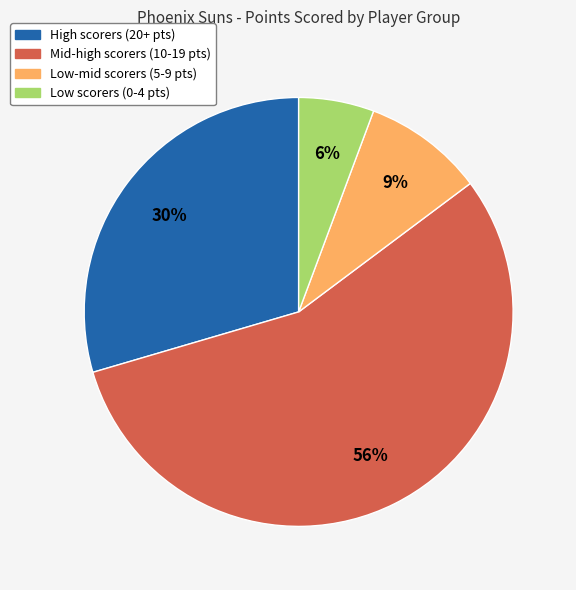

To the nearest percent, what is the difference between the largest and smallest slice percentages?

50%